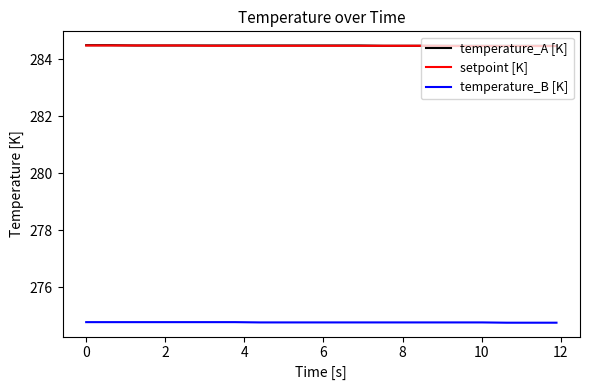

What is the lowest value of the temperature_A [K] series?

284.5